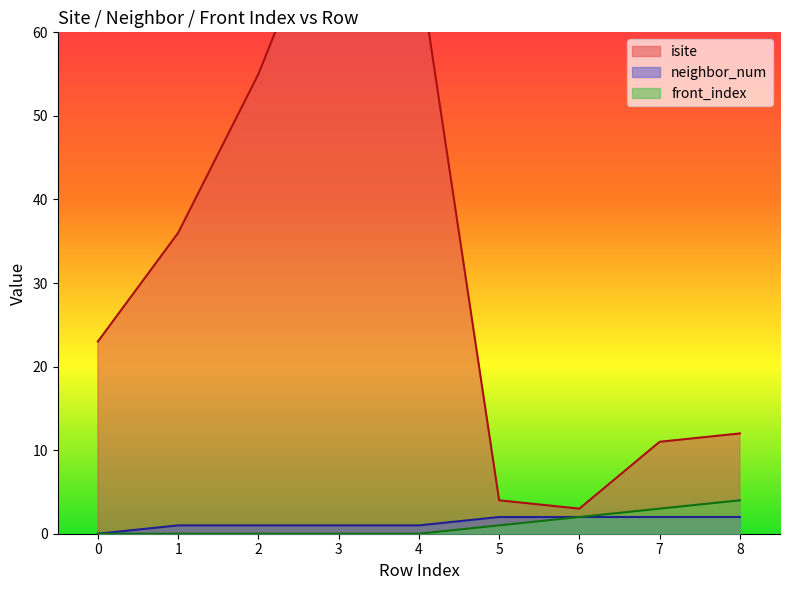

Which series changed the most between 6 and 7?

isite